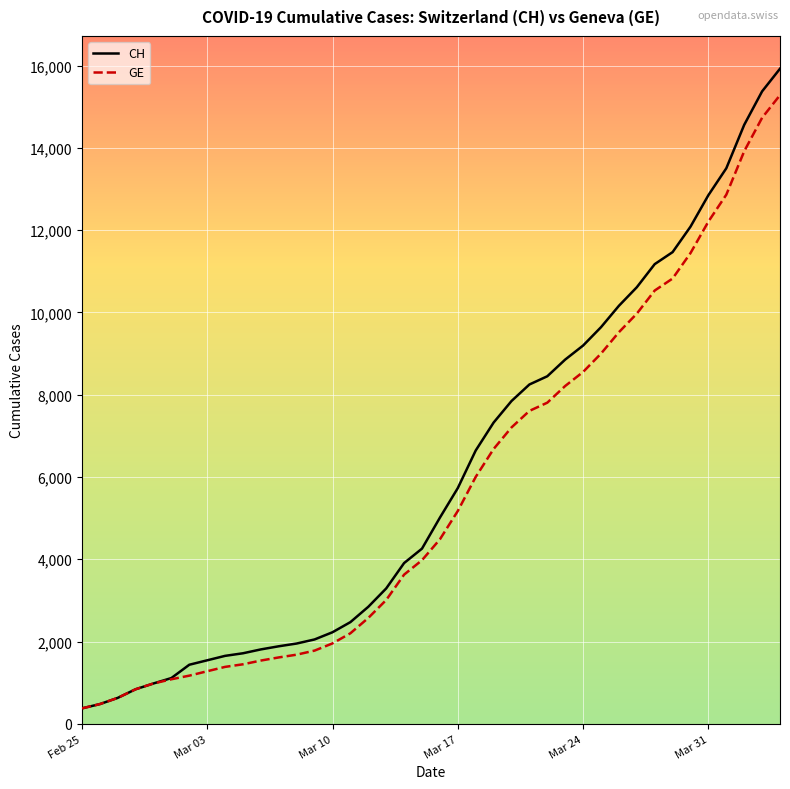

What is the minimum value for CH?

375